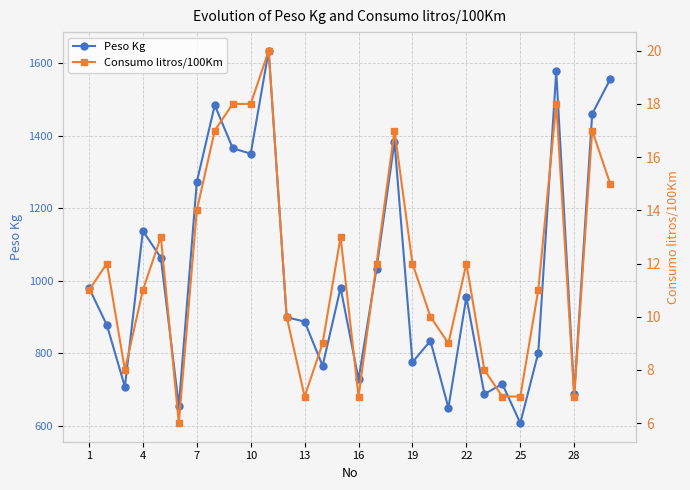

What is the difference between the second highest and minimum values in the Peso Kg series?

970